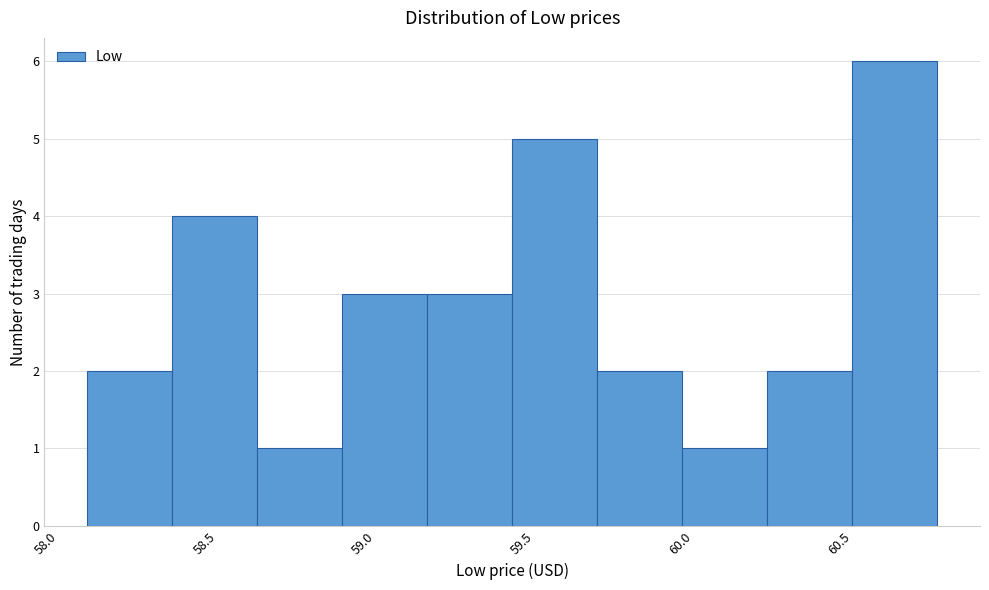

What is the height of the bar covering 58.65 to 58.95 on the x-axis? Neither the bar edges nor the heights are printed on the chart, so give them approximately, as read against the axes.

1